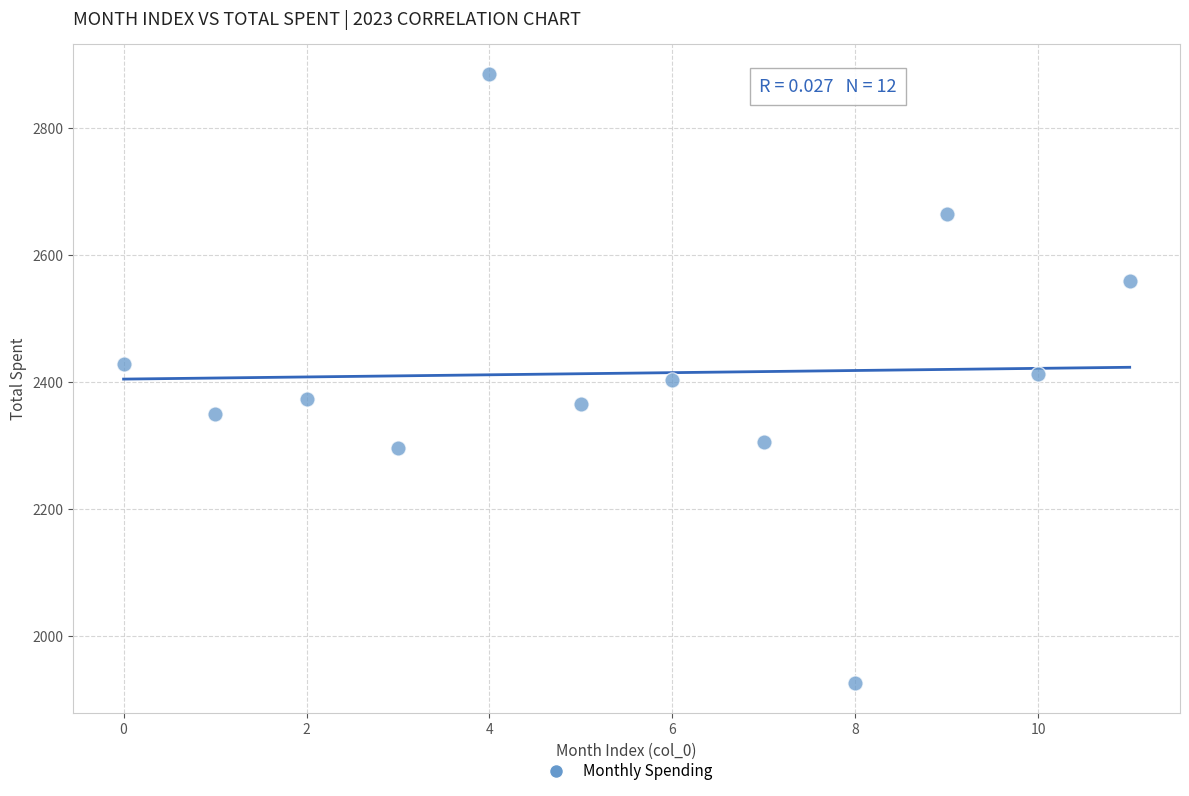

What is the range of Y values (max minus min)?

958.5